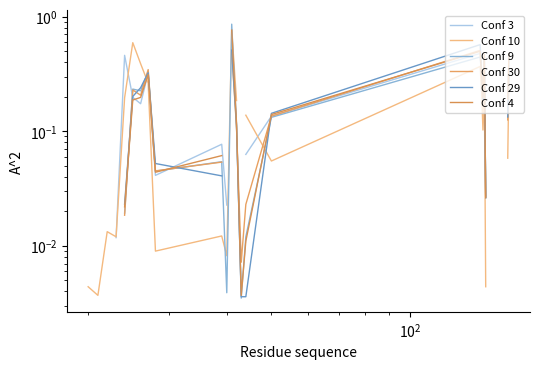

How many lines are shown in the chart?

6